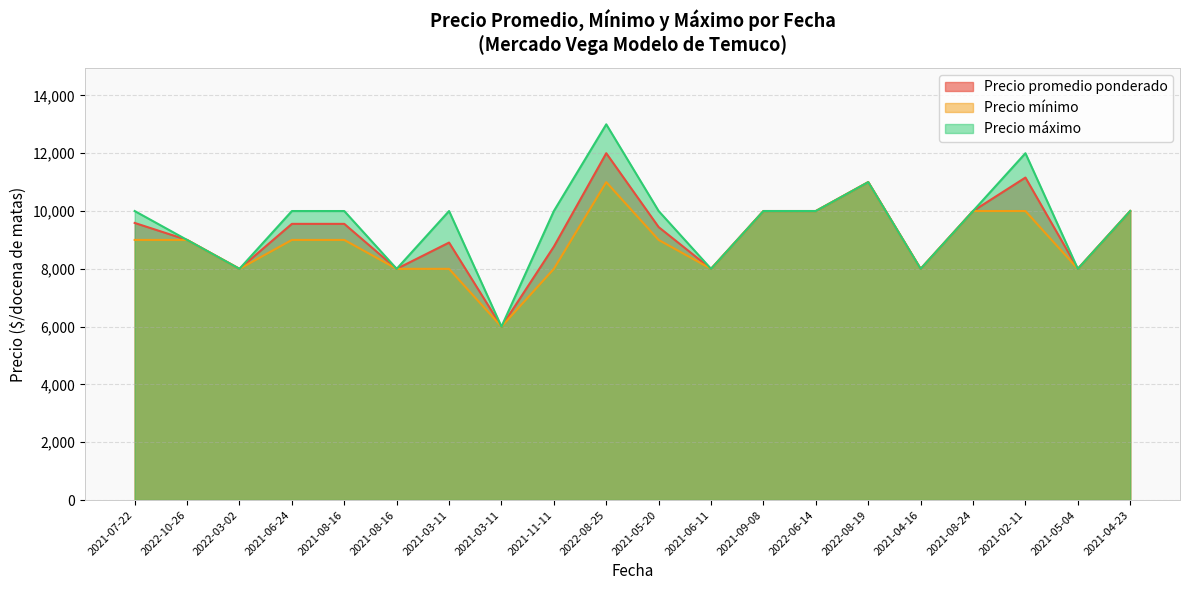

True or false: Precio máximo has a value of 2572 at 2022-06-14.

False